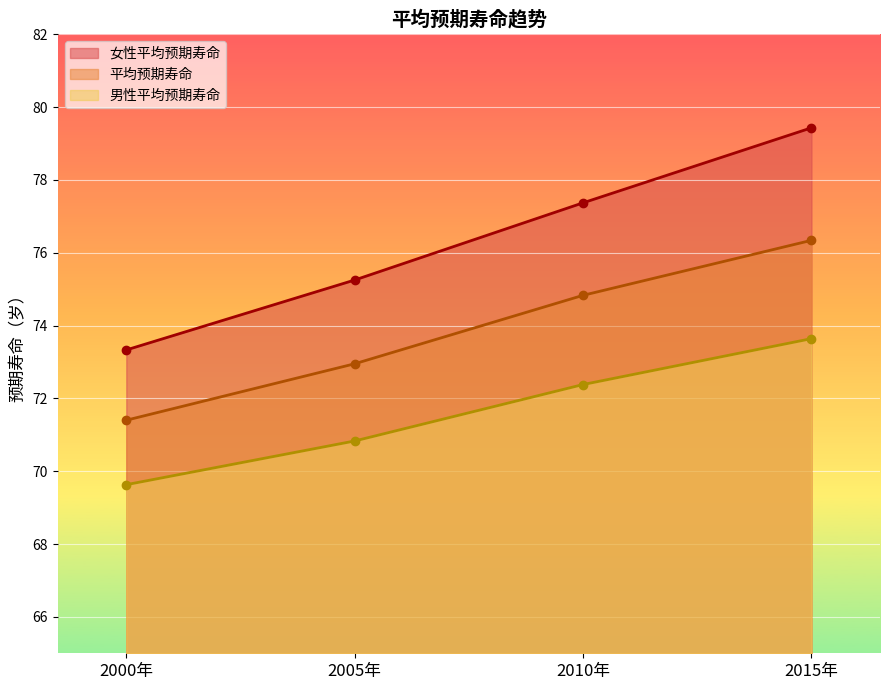

True or false: 男性平均预期寿命 has more than 0 interior local peaks.

False